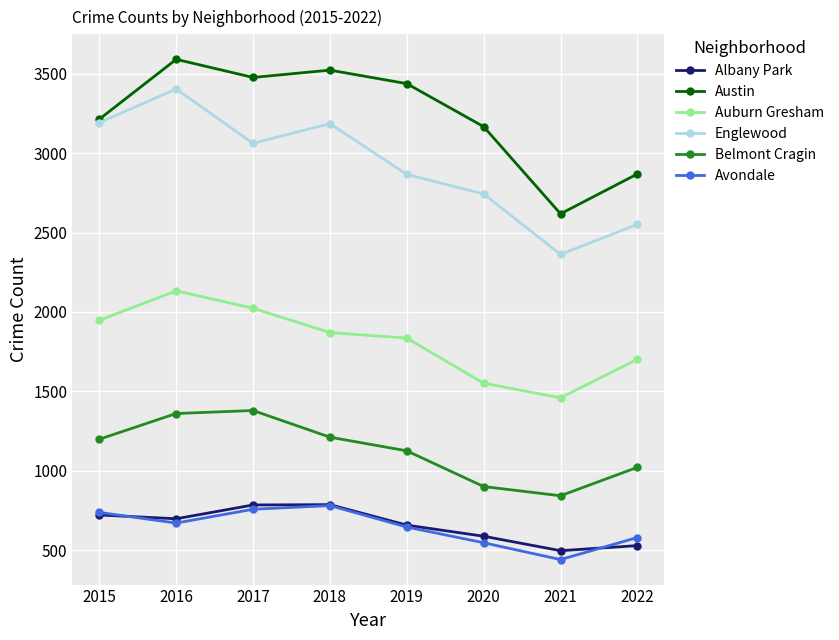

Where does the Austin series first go above 3438?

2016